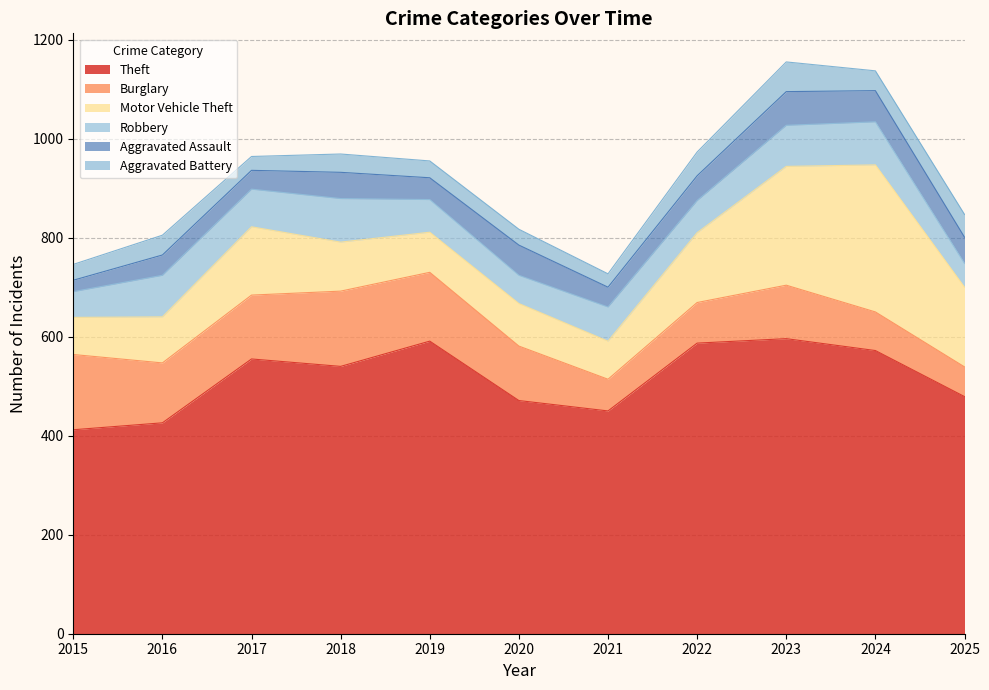

What is the average value of the Theft series?

516